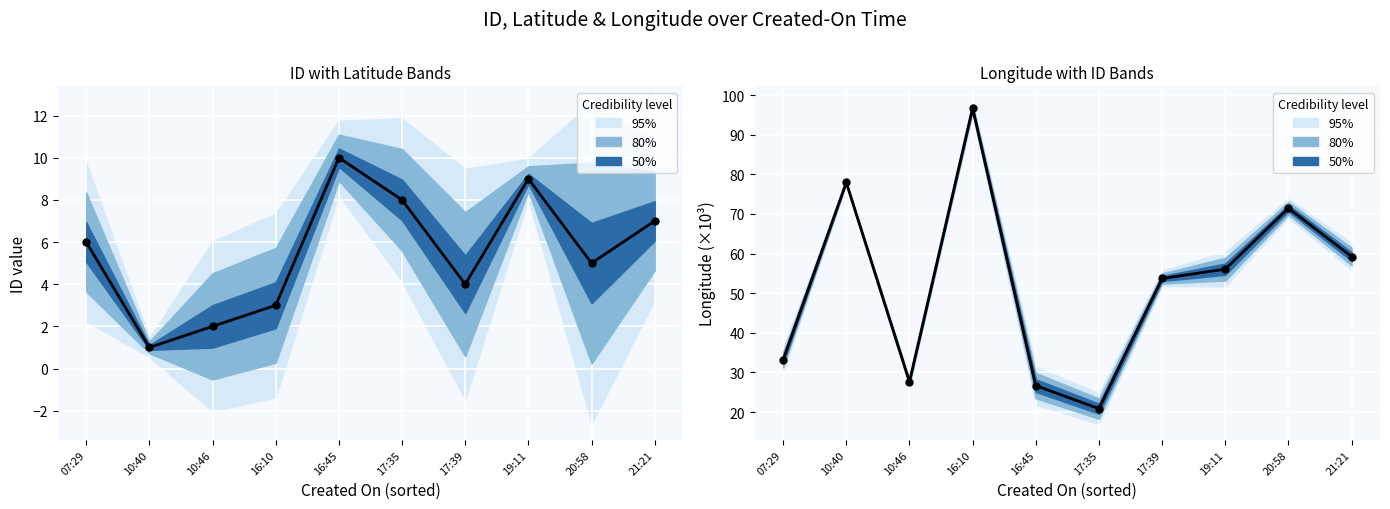

Which series reaches the minimum Y coordinate?

id line